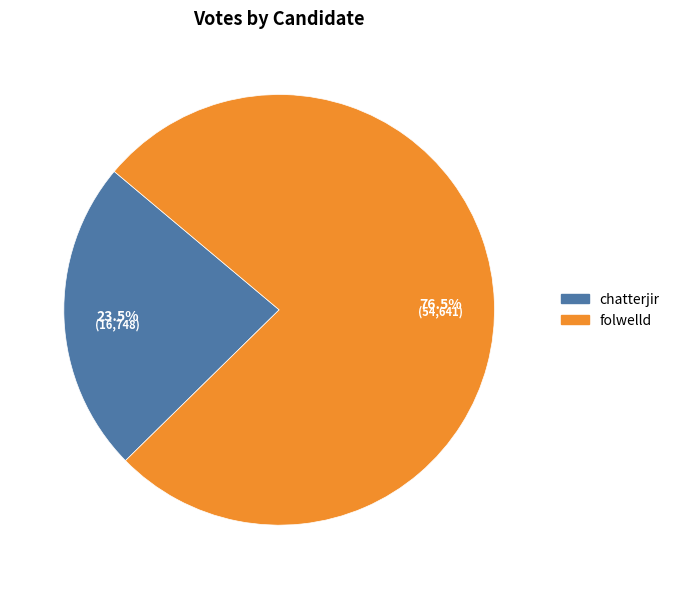

What percentage do chatterjir and folwelld together represent?

100.0%